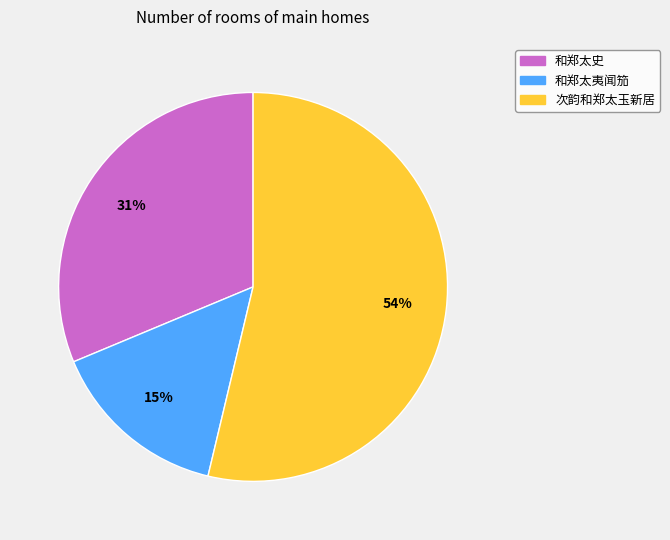

To the nearest percent, what is the combined percentage of 和郑太夷闻笳 and 次韵和郑太玉新居?

69%